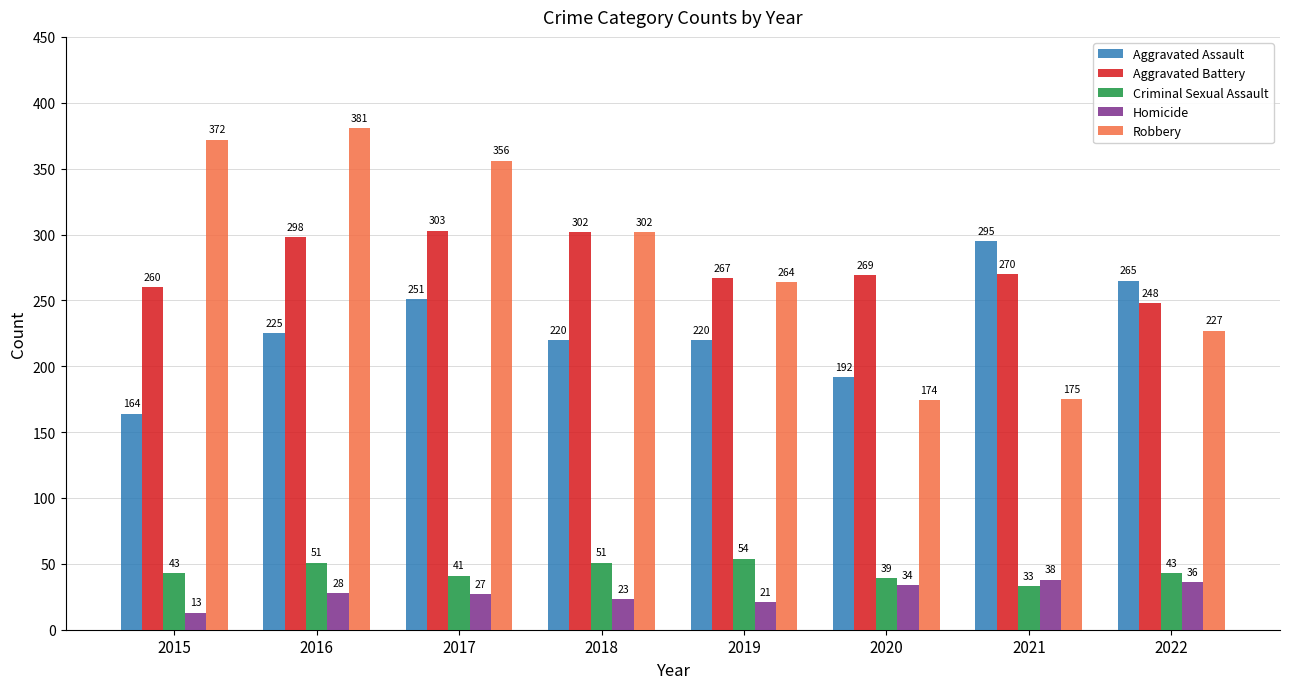

Which category has the highest value in the Homicide series?

2021